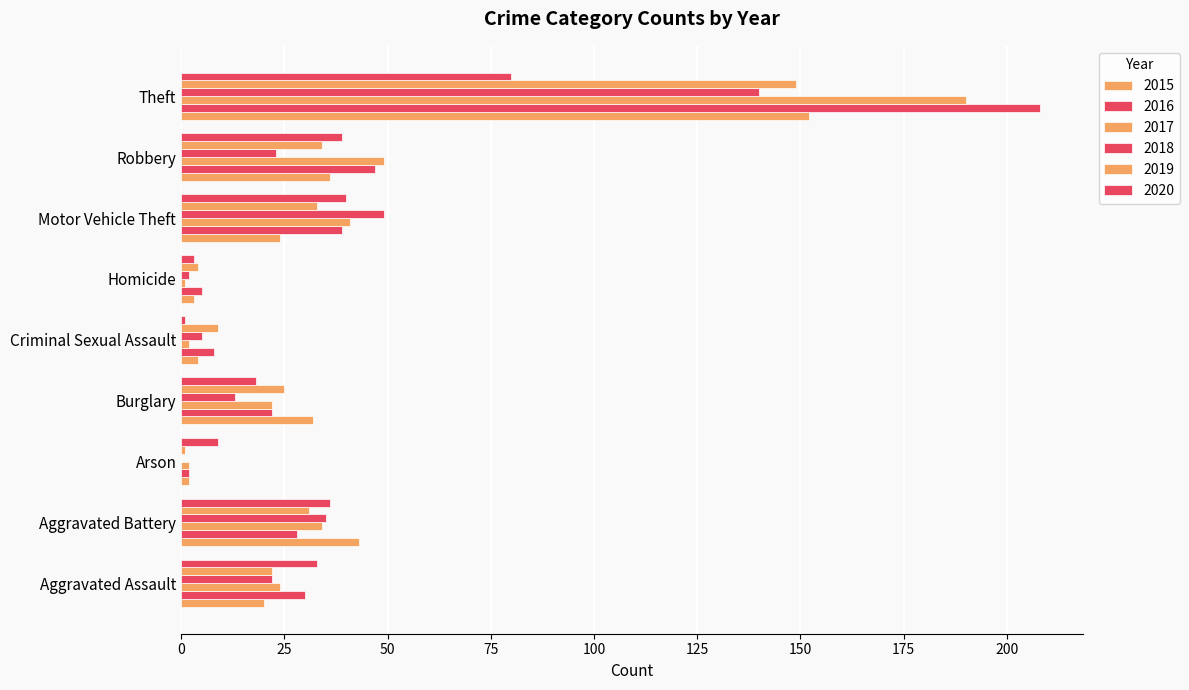

Which category has the lowest value across all series?

Arson